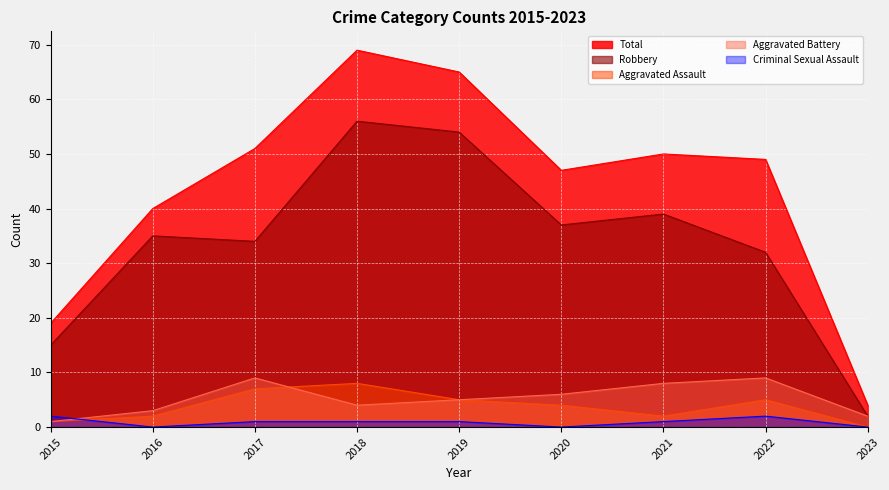

What is the average value of the Criminal Sexual Assault series?

1